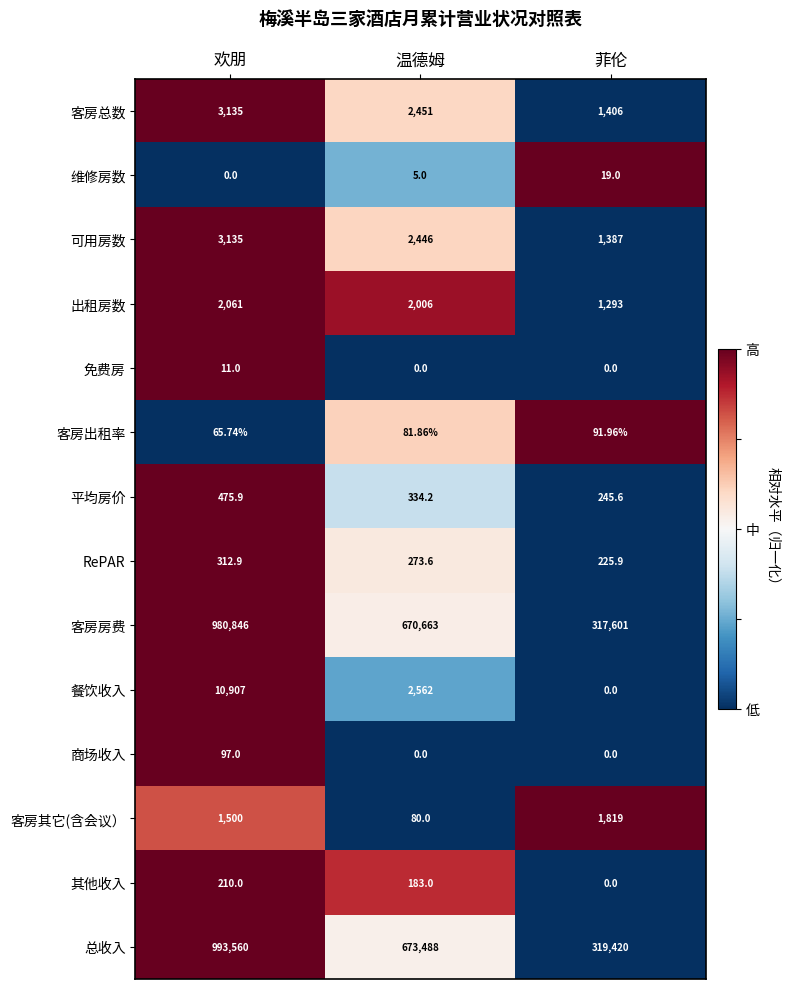

At which label does 总收入 reach its minimum?

菲伦